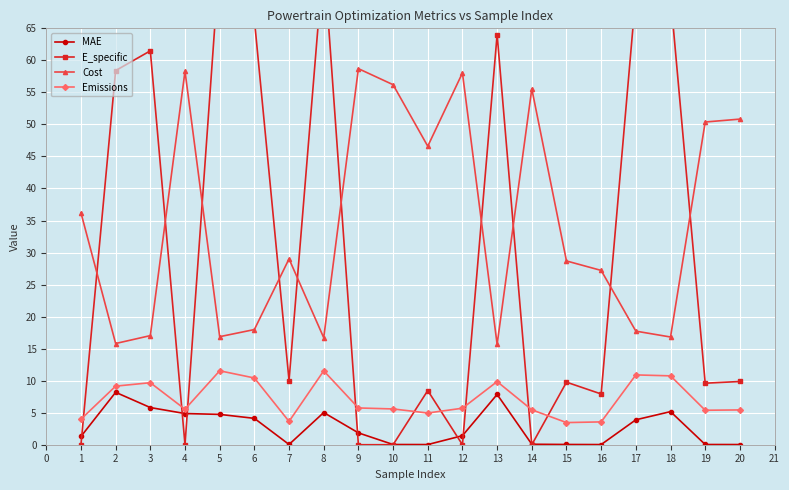

How many times do E_specific and MAE cross each other?

9